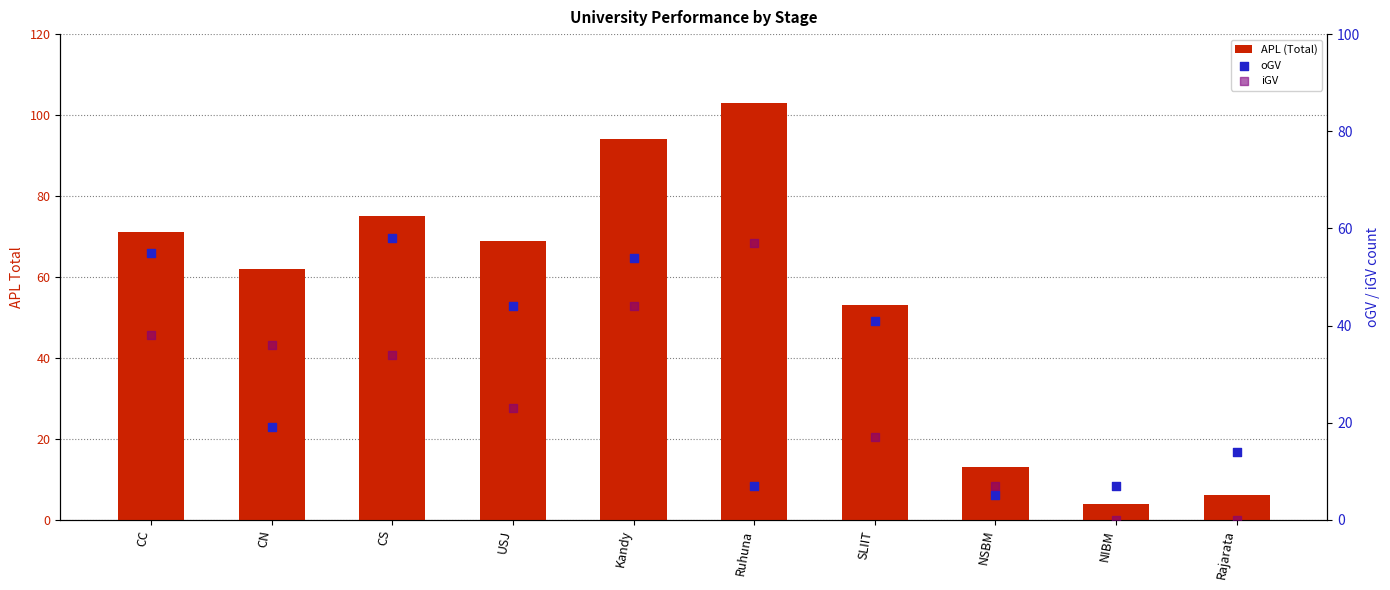

Which series has the widest spread of Y values?

APL (Total)